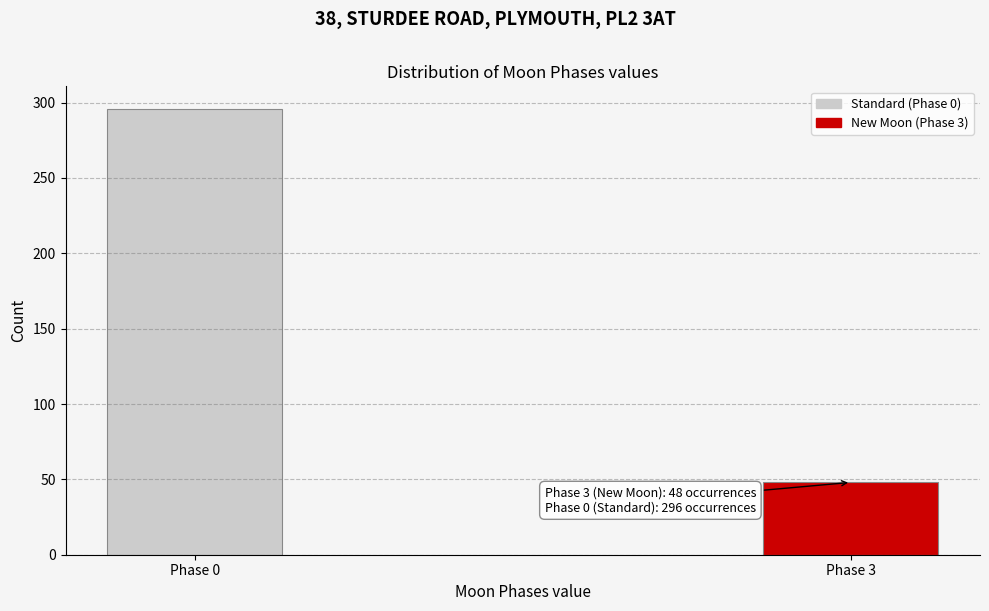

Reading left to right, transcribe all the data shown in this chart.

296	48